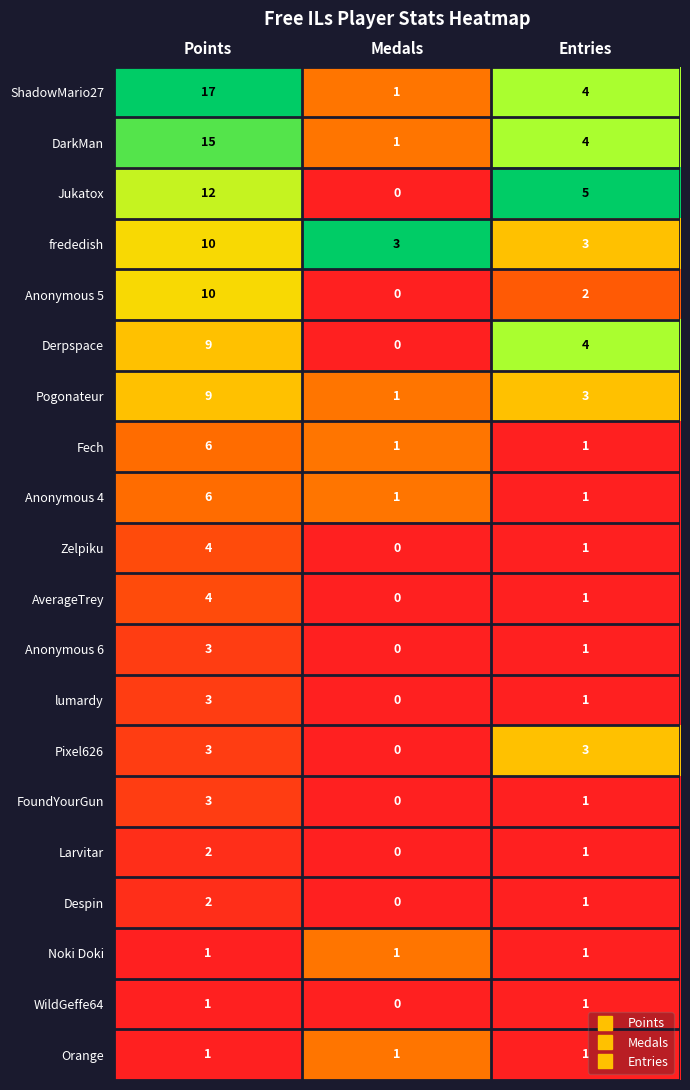

What is the total value across all series at Entries?

40